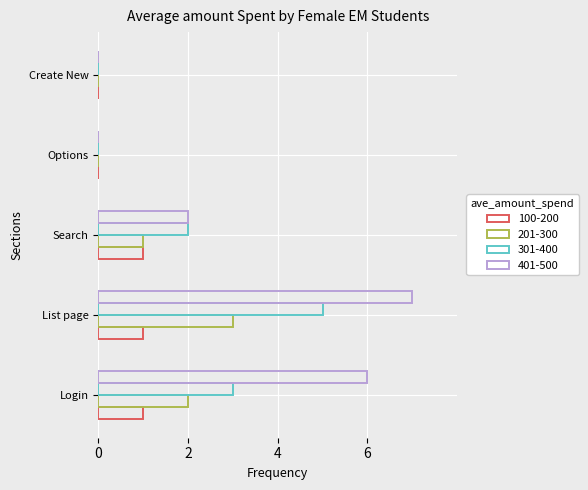

How many series are shown in this chart?

4